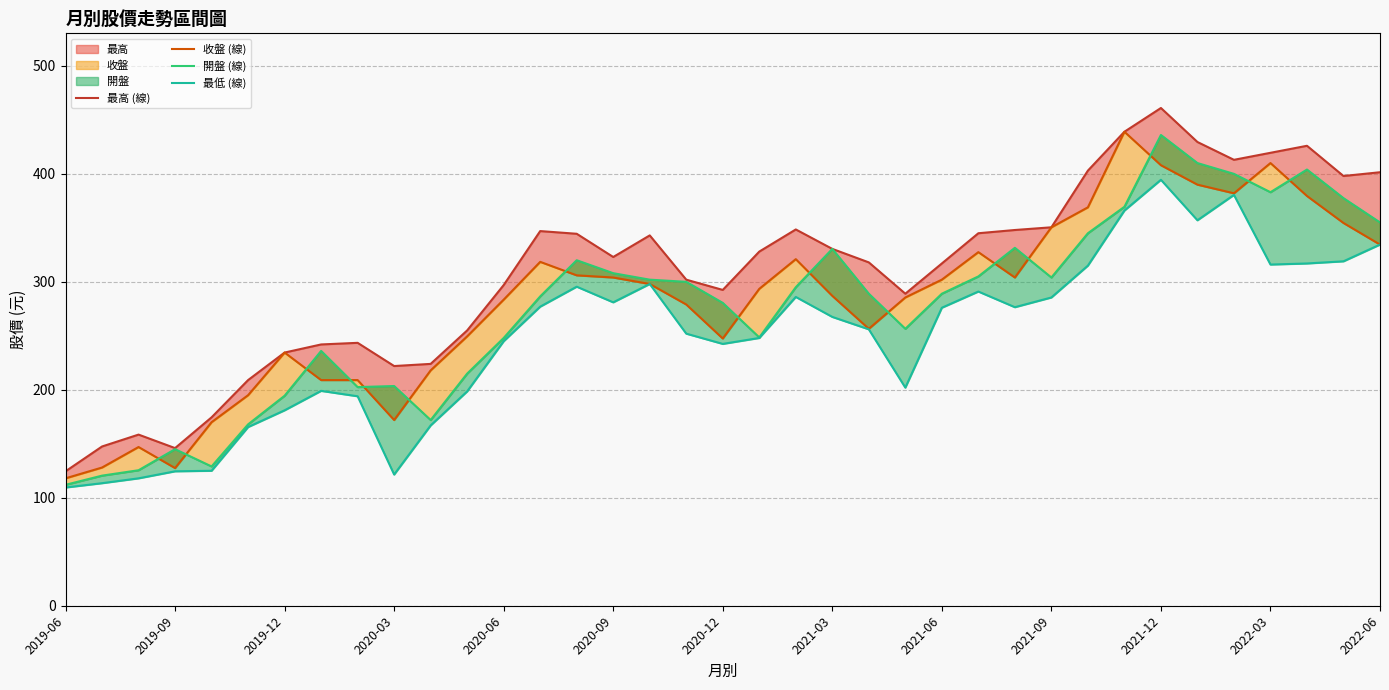

What is the maximum value shown in the chart?

461.0